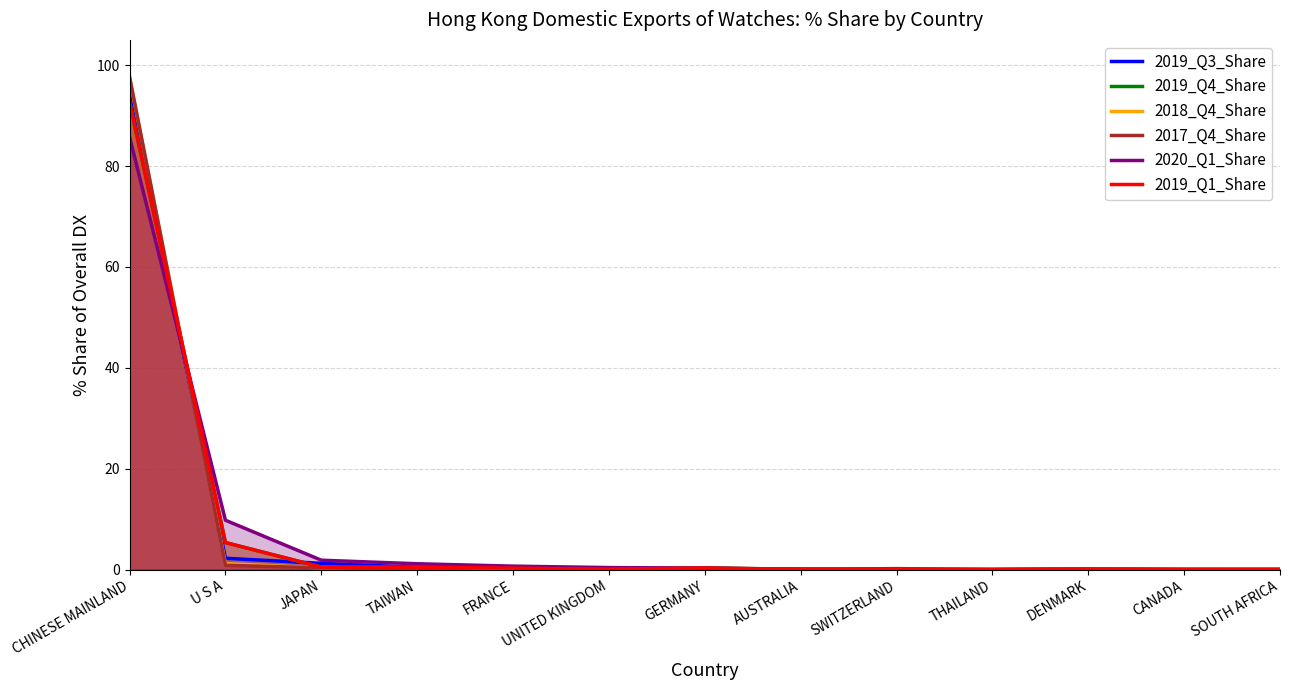

At which category does the chart reach its peak across all series?

CHINESE MAINLAND